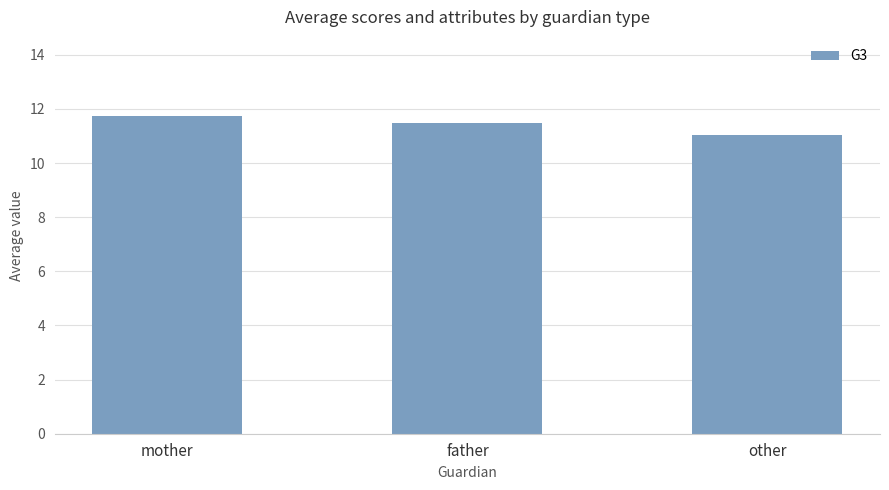

Which label corresponds to the smallest value in the chart?

other